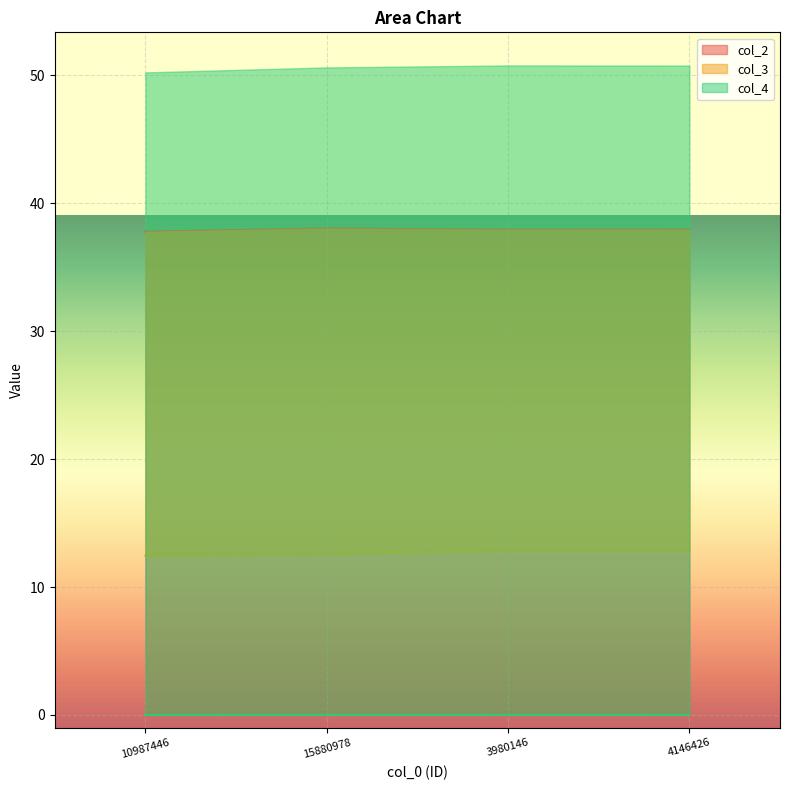

The value of col_2 at 4146426 is 7.9. True or false?

False